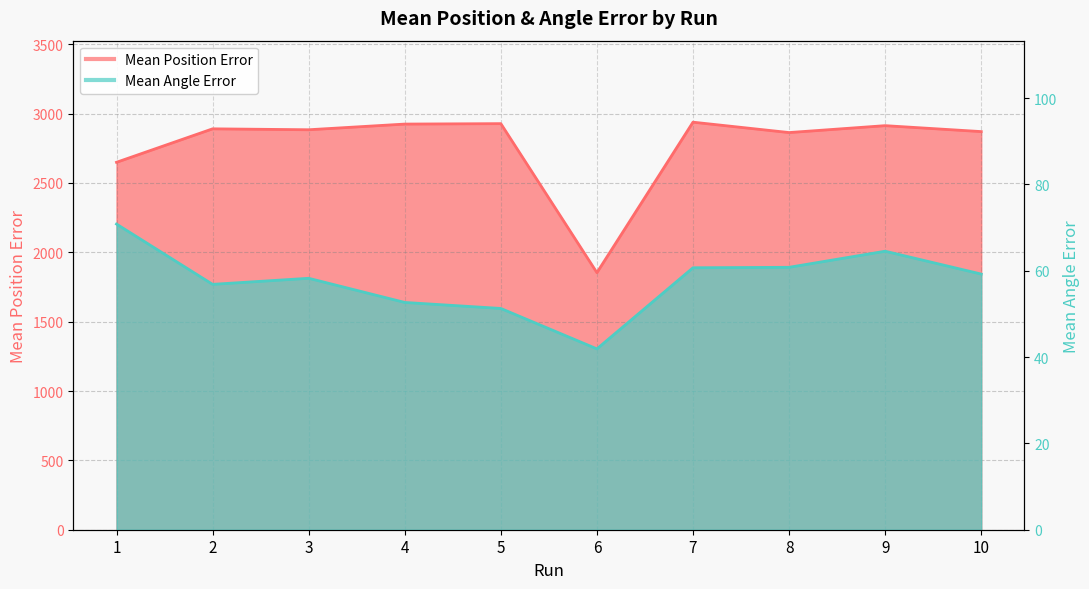

What is the difference between the maximum and second lowest values in the Mean Position Error series?

289.2